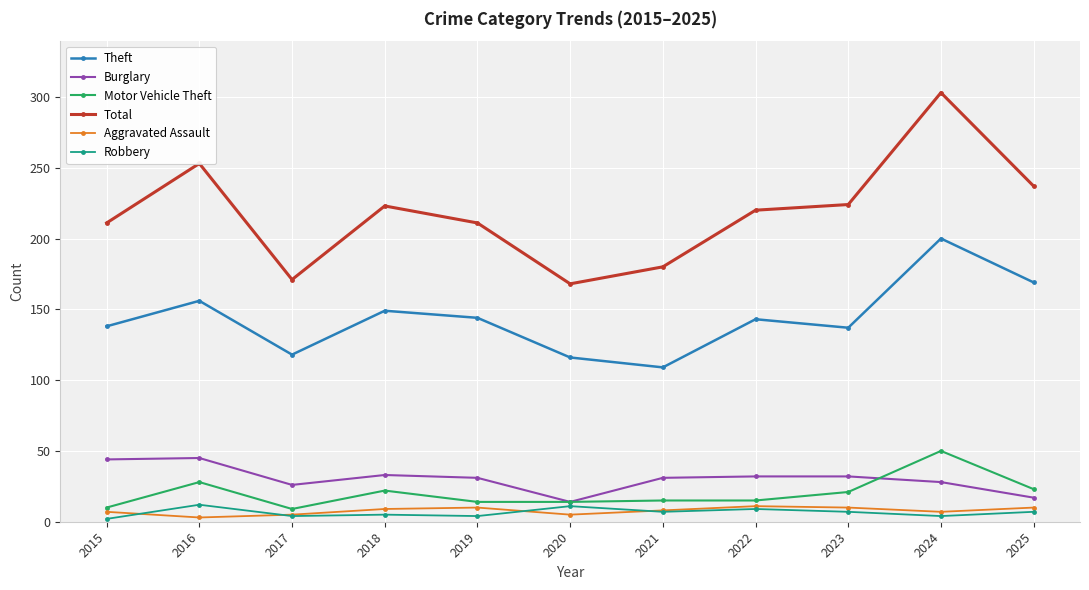

What are all the series names shown in the legend?

Theft, Burglary, Motor Vehicle Theft, Total, Aggravated Assault, Robbery